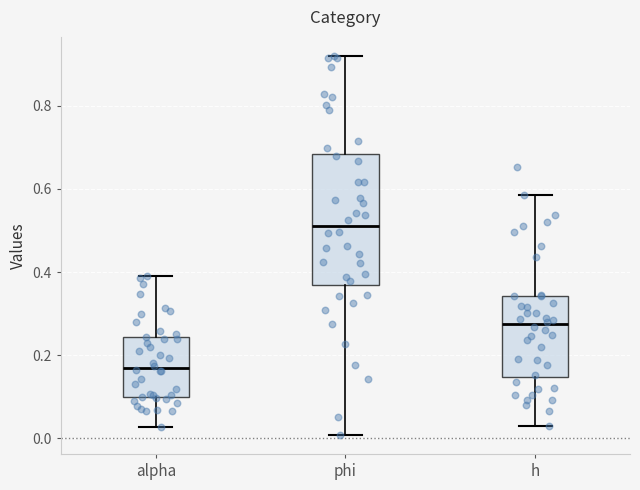

Where is the upper edge of the box for h on the y-axis? The values are not printed on the chart, so give them approximately, as read against the axis.

0.34